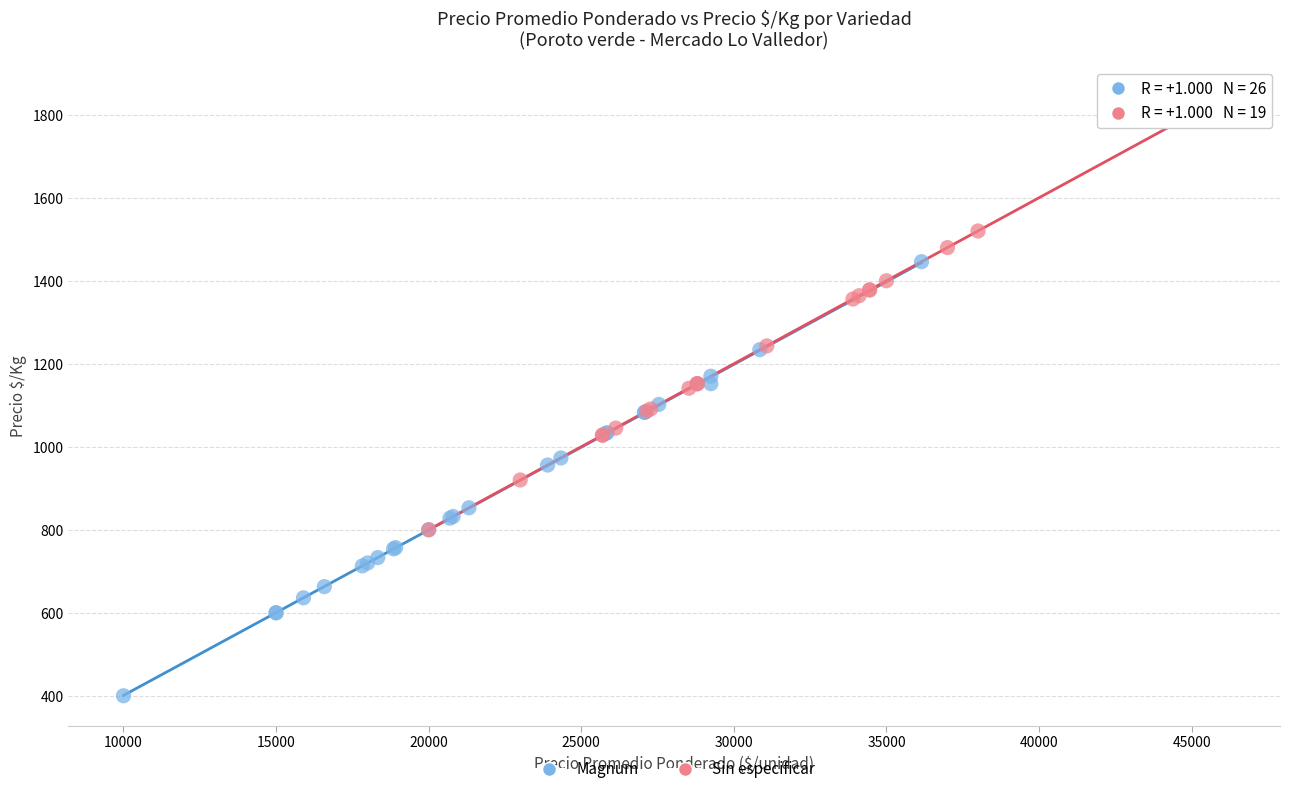

Which series reaches the minimum Y coordinate?

Magnum